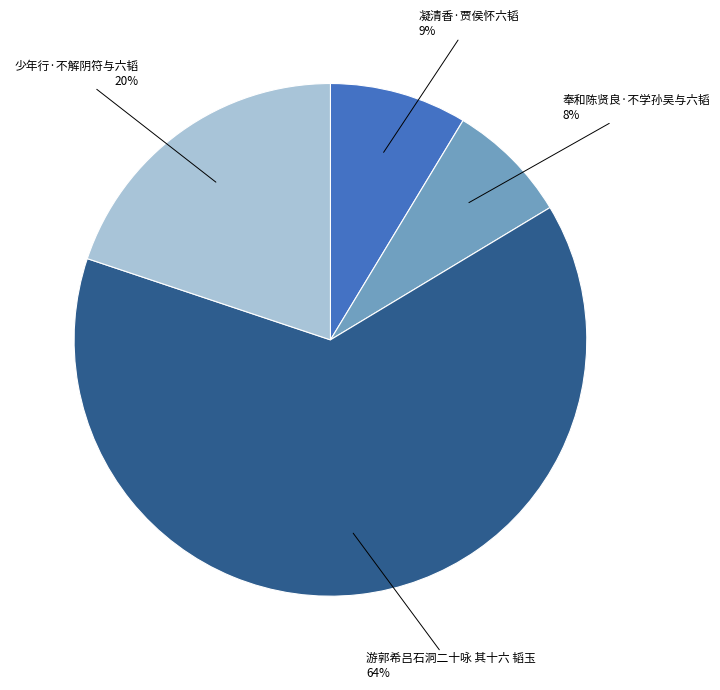

Does any single category account for the majority?

Yes